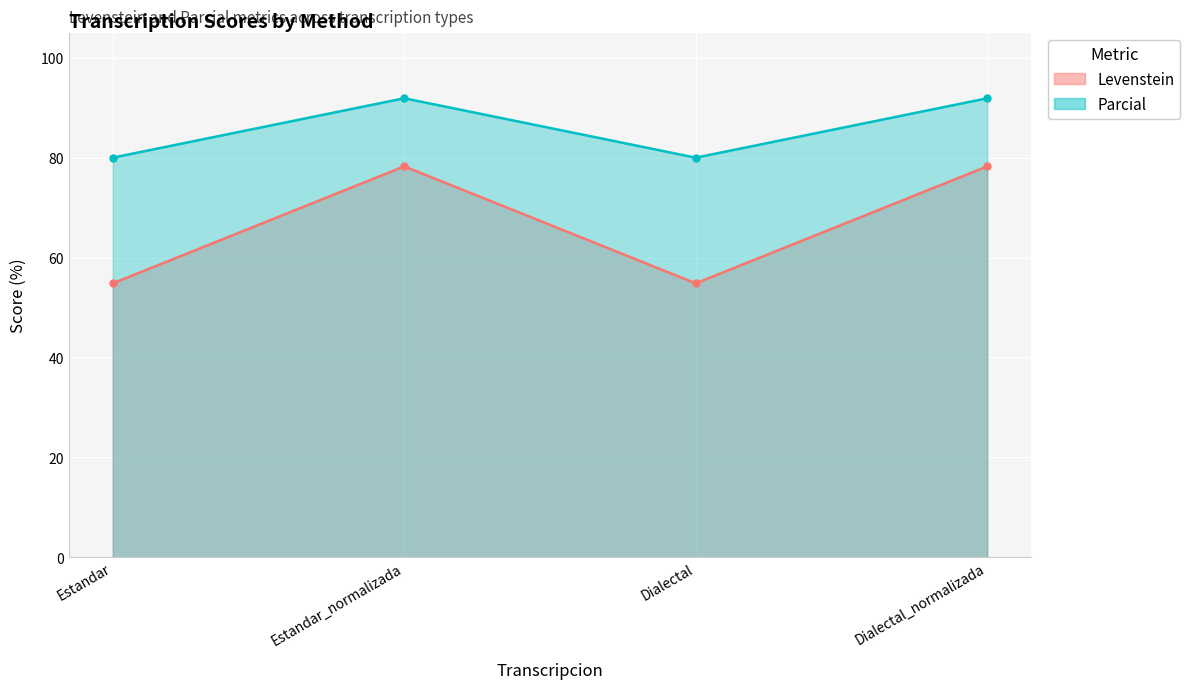

Reading left to right, extract all data points from this chart.

Levenstein: 54.8	78.3	54.8	78.3
Parcial: 80.0	91.9	80.0	91.9